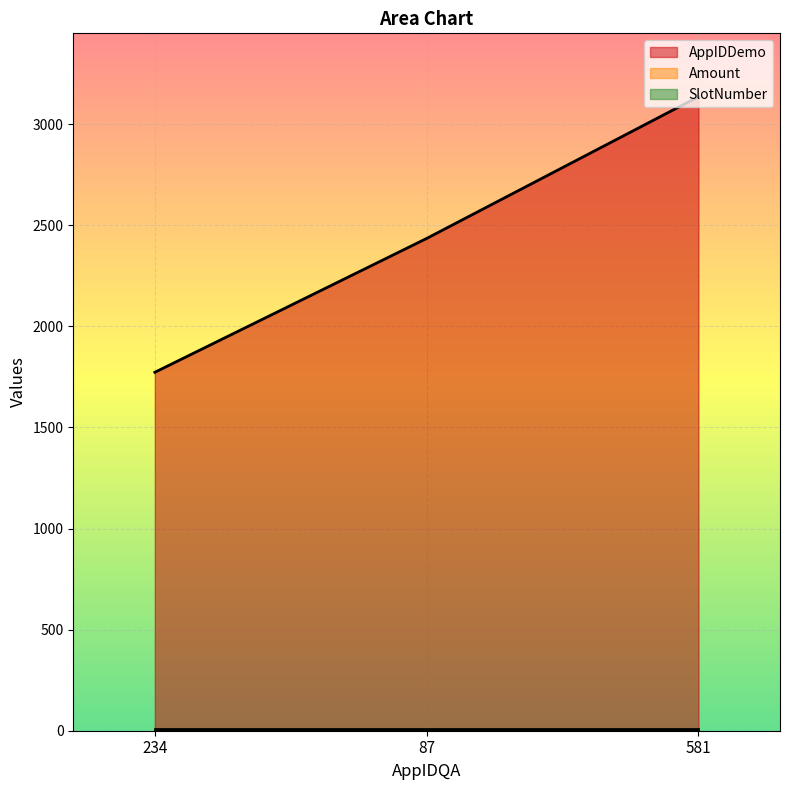

What is the sum of all AppIDDemo values?

7344.0